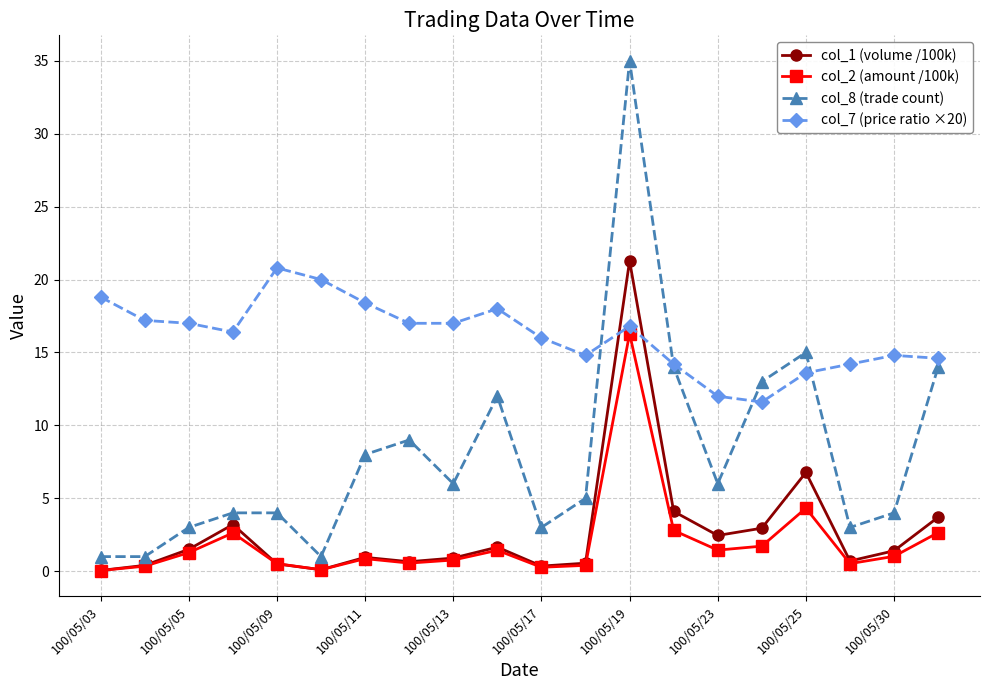

Which series has the largest range (max minus min)?

col_8 (trade count)